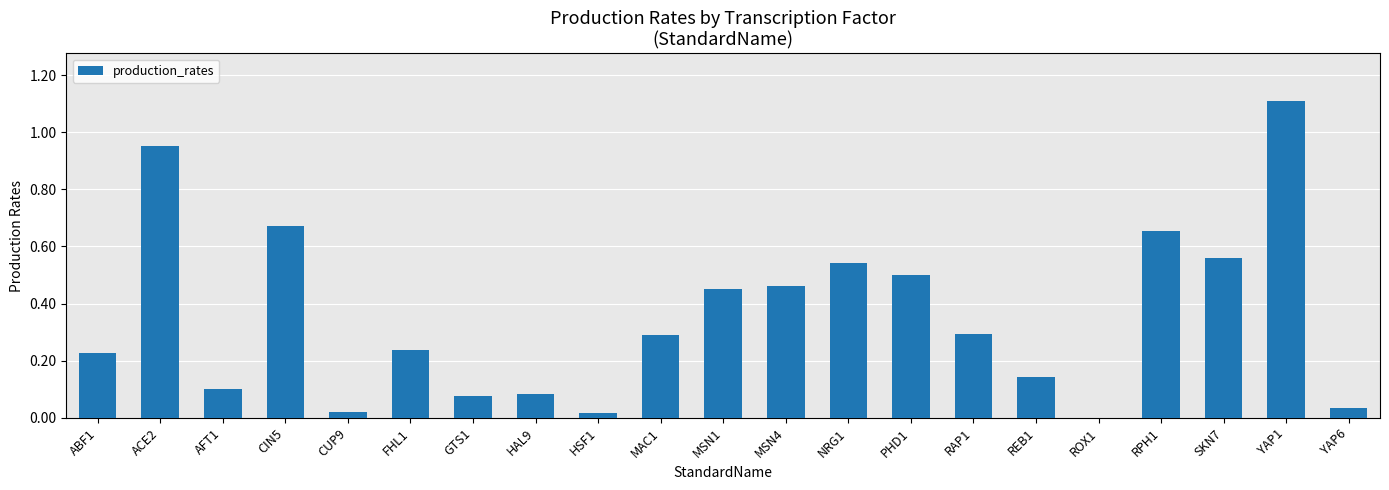

Between YAP6 and ABF1, which is larger?

ABF1